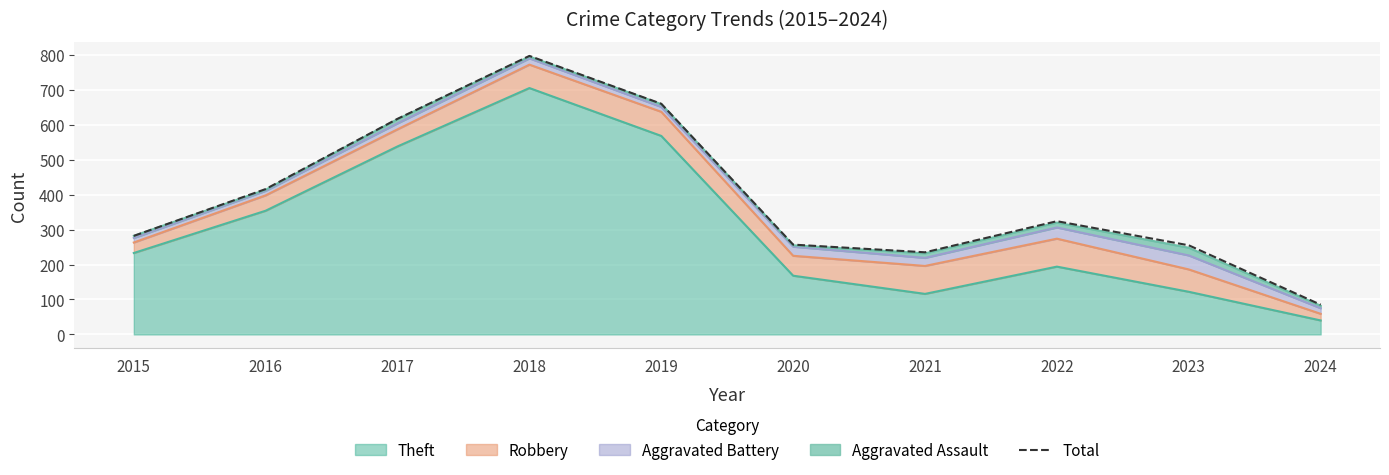

True or false: the data shows 566 at 2016.

False